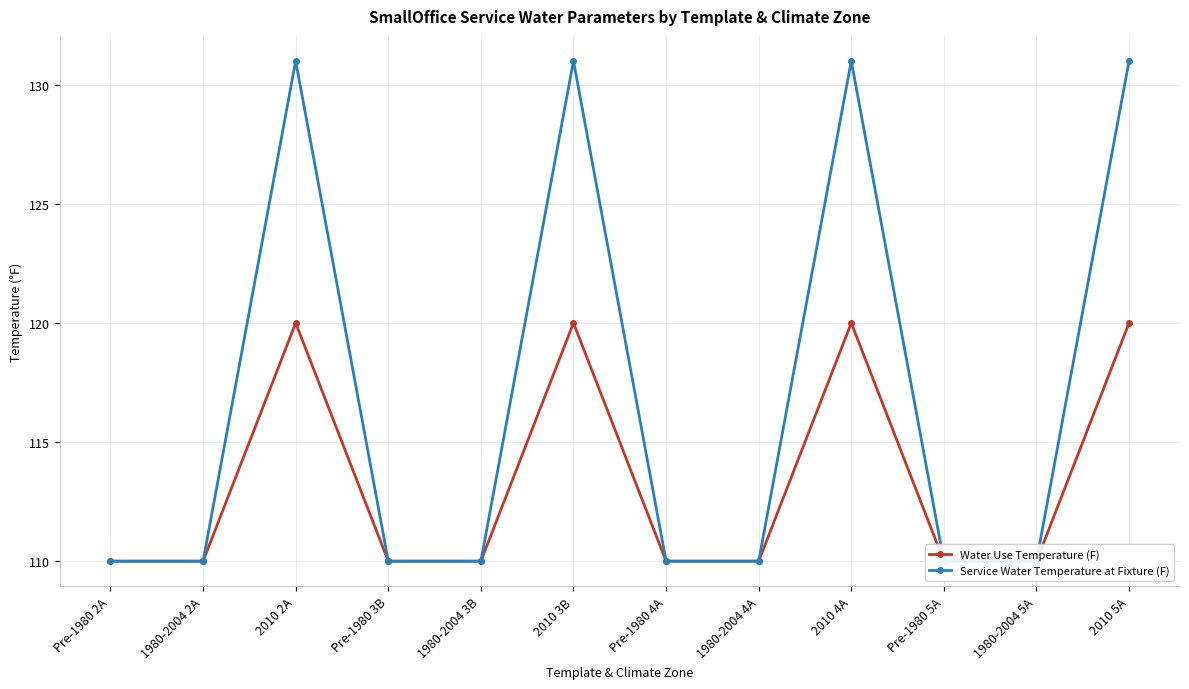

True or false: Water Use Temperature (F) and Service Water Temperature at Fixture (F) intersect in this chart.

False